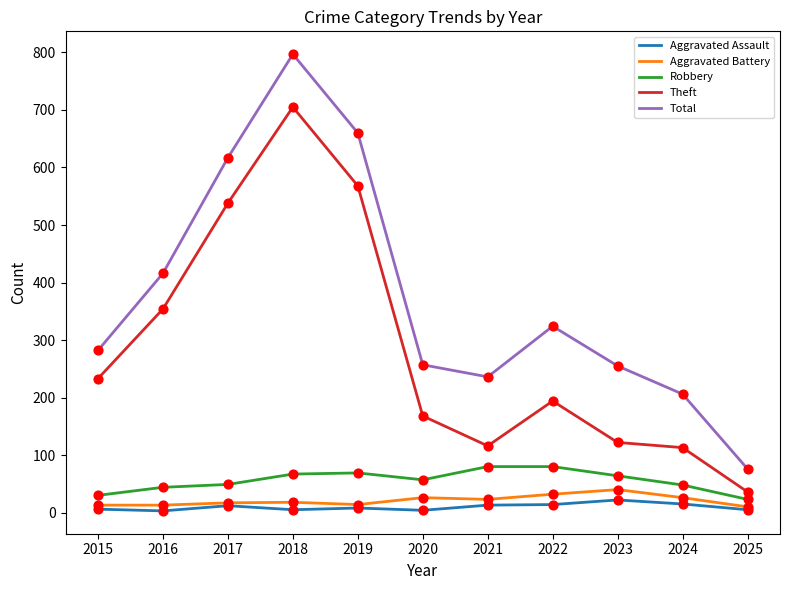

Which series has the largest total across all categories?

Total